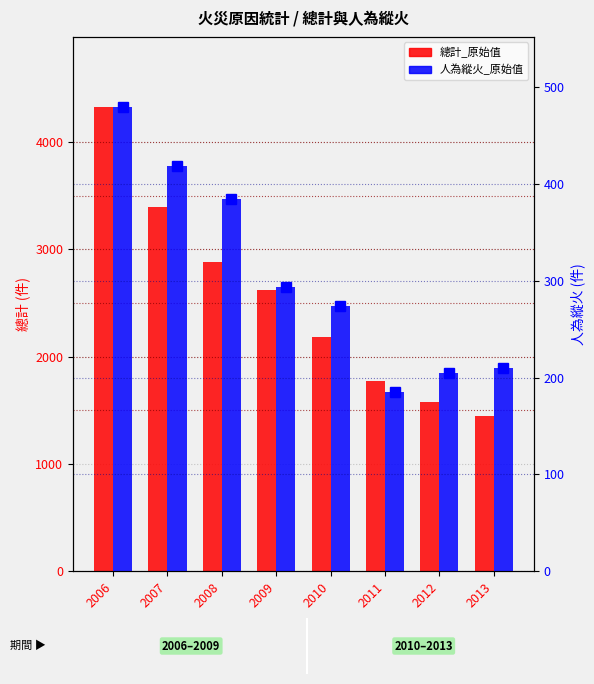

At which label does 總計_原始值 first exceed 2621?

2006